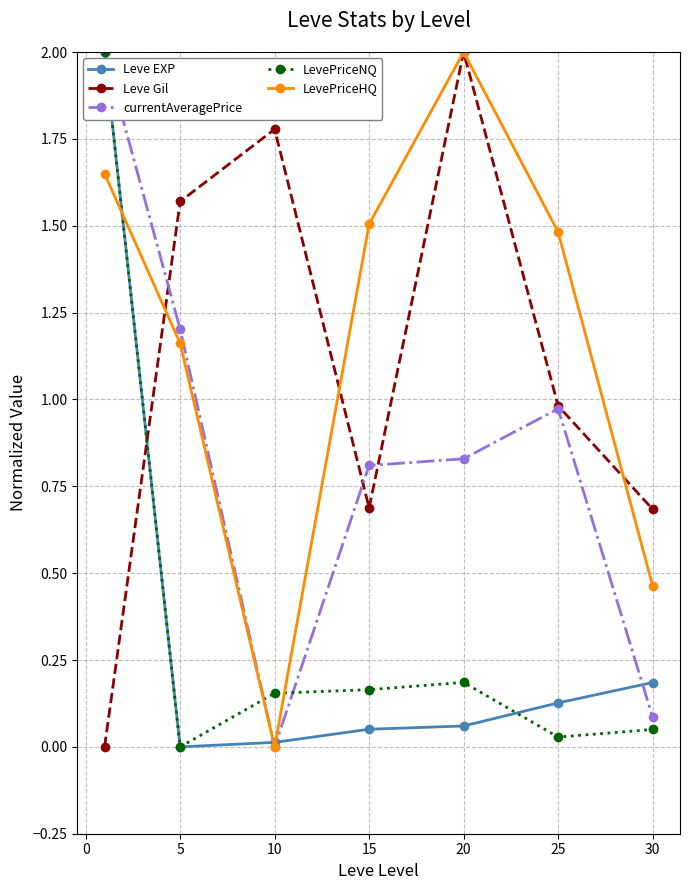

How many times do LevePriceNQ and Leve Gil cross each other?

1